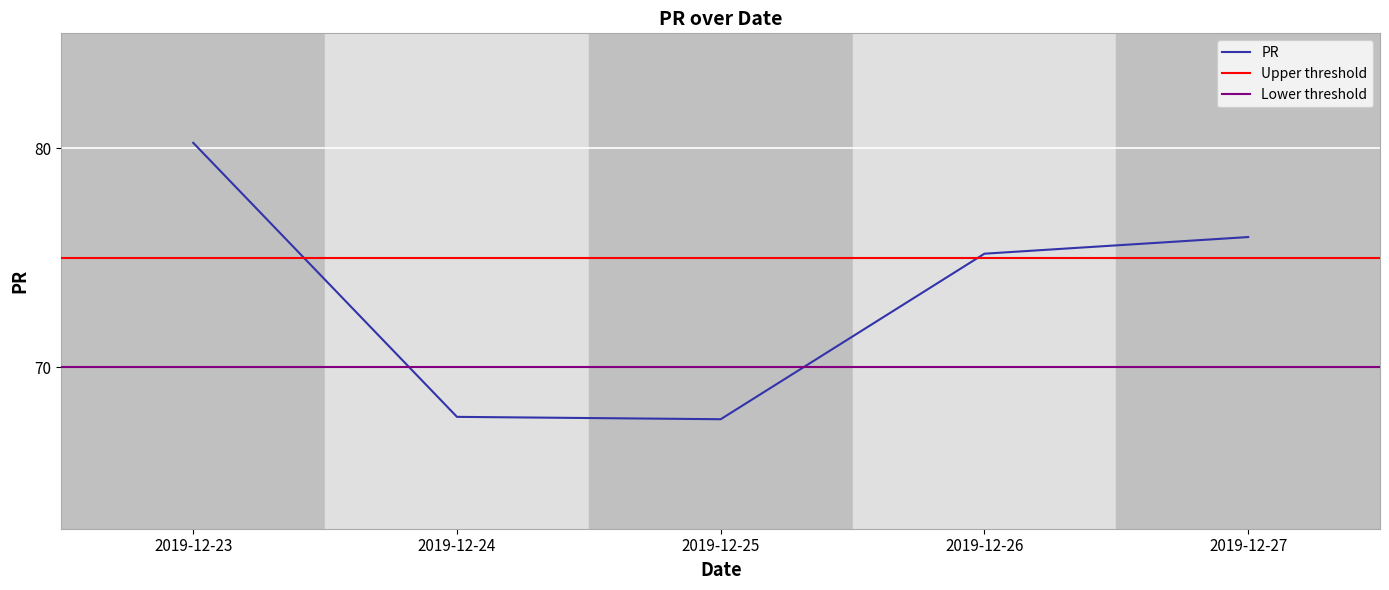

What is the ratio of the value at 2019-12-27 to the value at 2019-12-26?

1.0